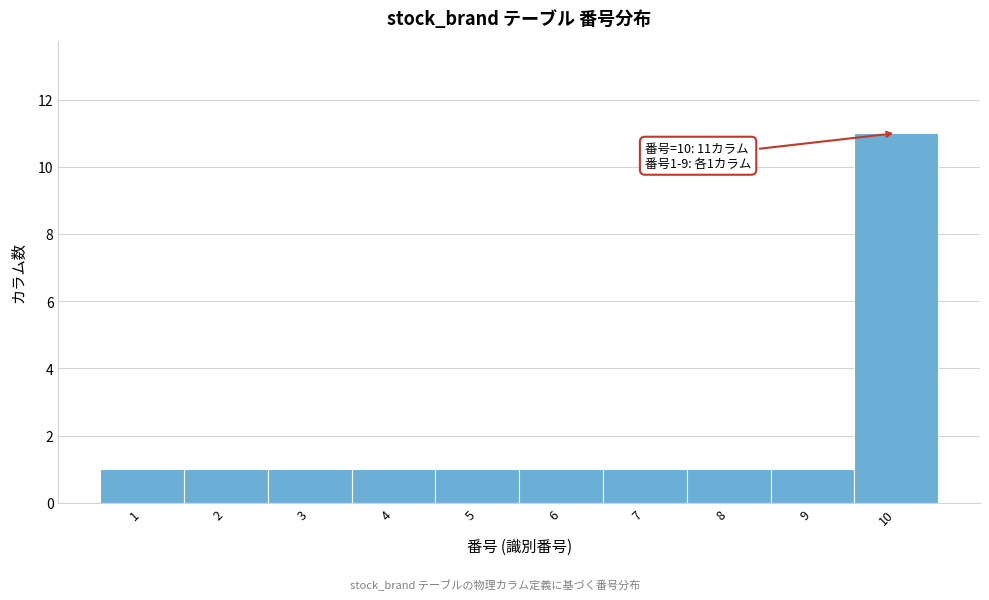

Reading left to right, what are all the values shown in this chart?

1	1	1	1	1	1	1	1	1	11